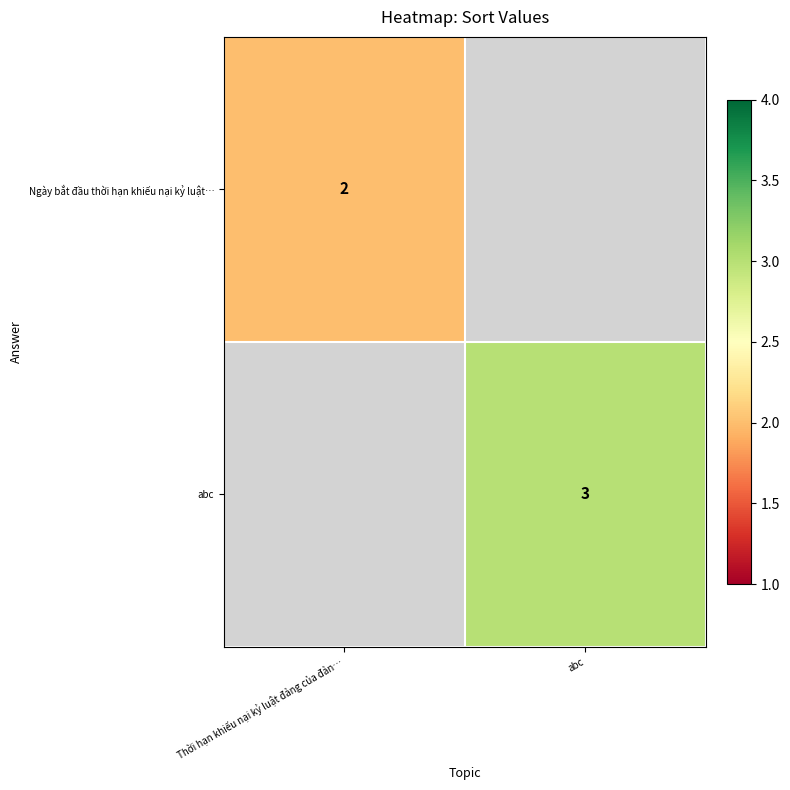

True or false: Ngày bắt đầu thời hạn khiếu nại kỷ luật… has a value of 1 at Thời hạn khiếu nại kỷ luật đảng của đản….

False